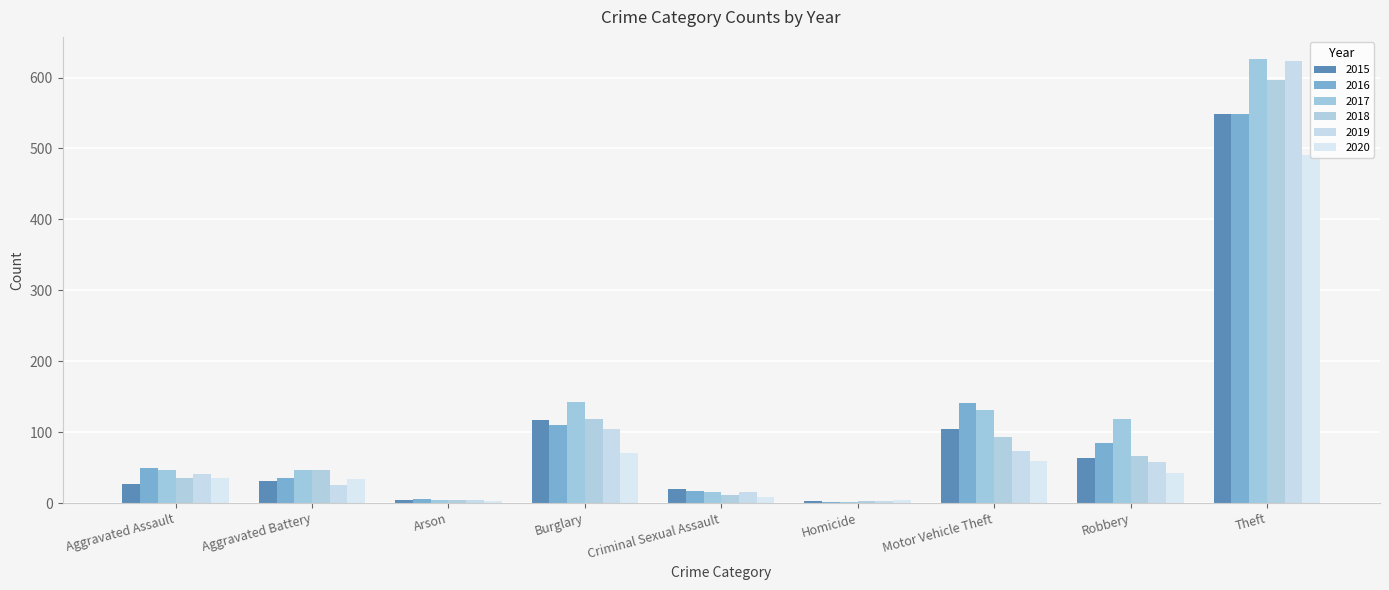

Which series has the largest range (max minus min)?

2017